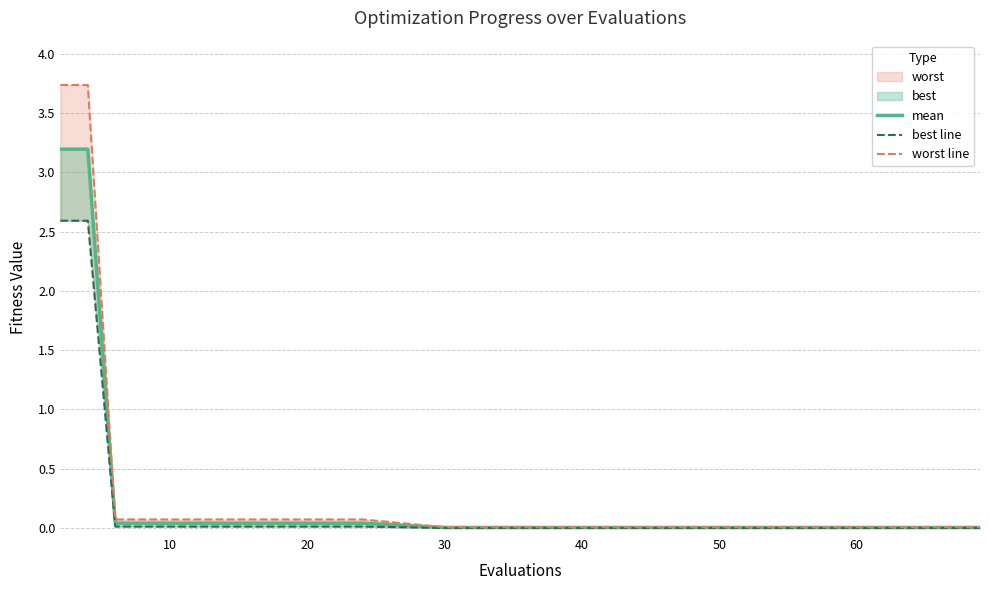

True or false: mean and worst line cross at least once.

False